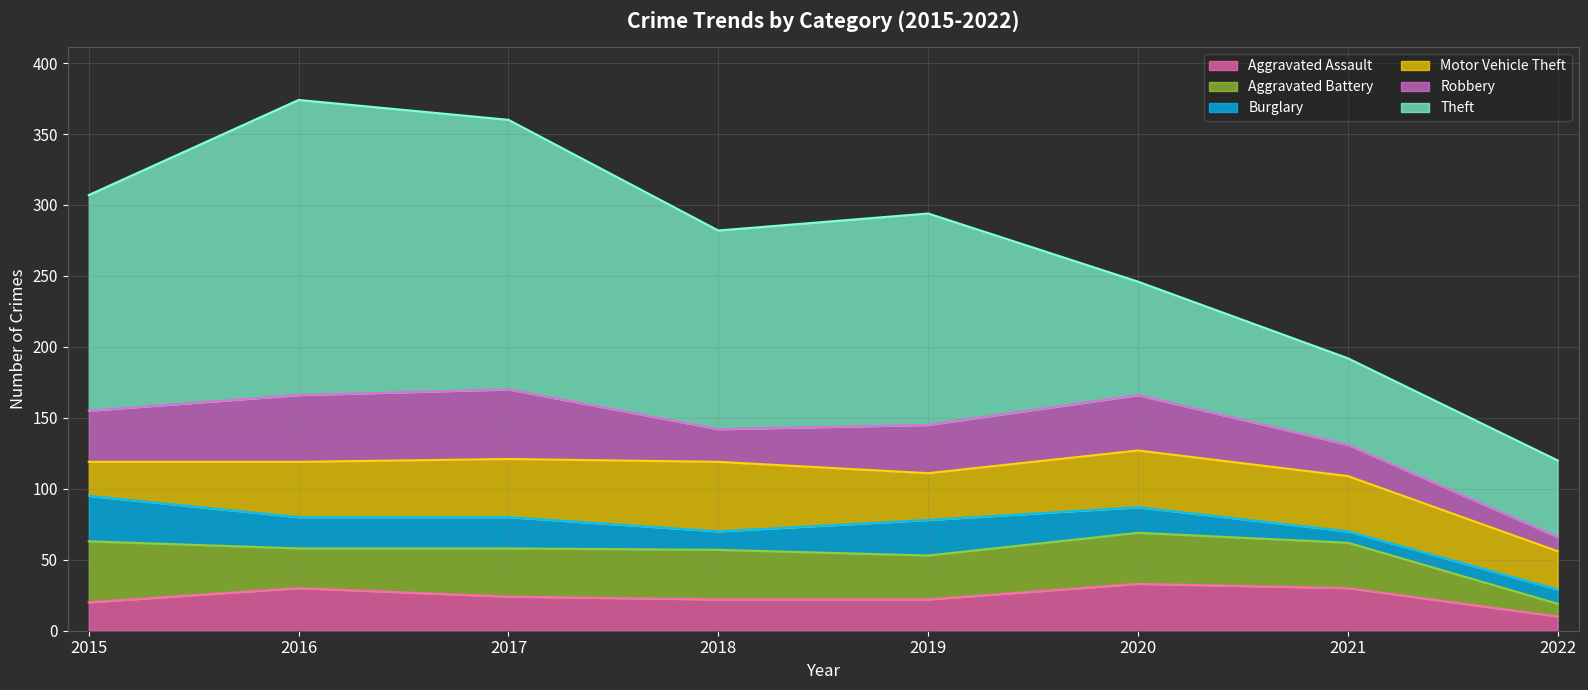

Reading left to right, list all the values displayed in this chart.

Aggravated Assault: 20	30	24	22	22	33	30	10
Aggravated Battery: 43	28	34	35	31	36	32	9
Burglary: 32	22	22	13	25	18	8	10
Motor Vehicle Theft: 24	39	41	49	33	40	39	27
Robbery: 36	47	49	23	34	39	22	10
Theft: 152	208	190	140	149	80	61	54